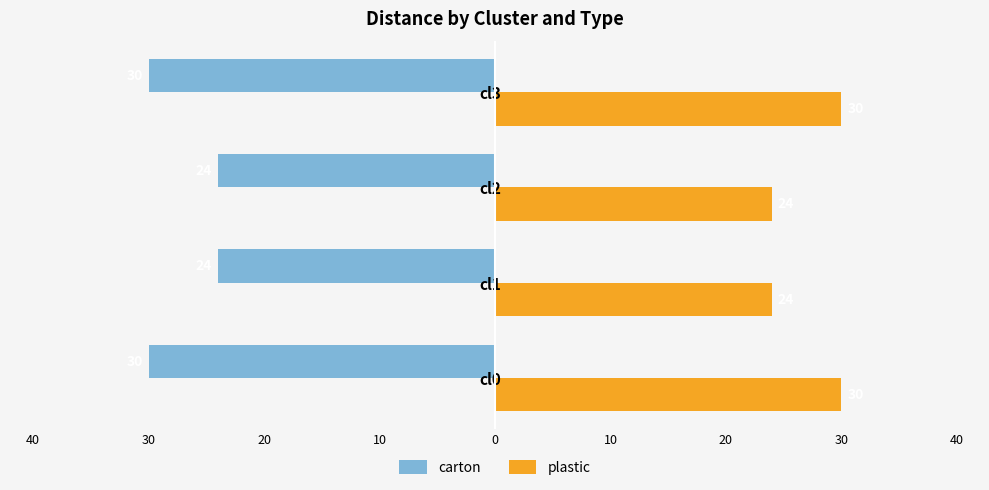

What are all the series names shown in the legend?

carton, plastic